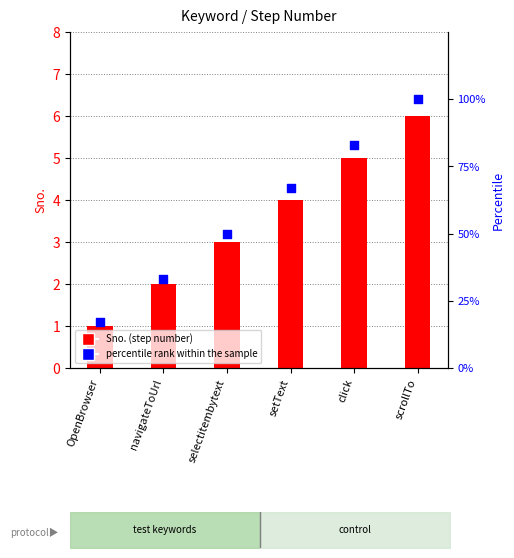

Which series reaches the maximum Y coordinate?

percentile rank within the sample